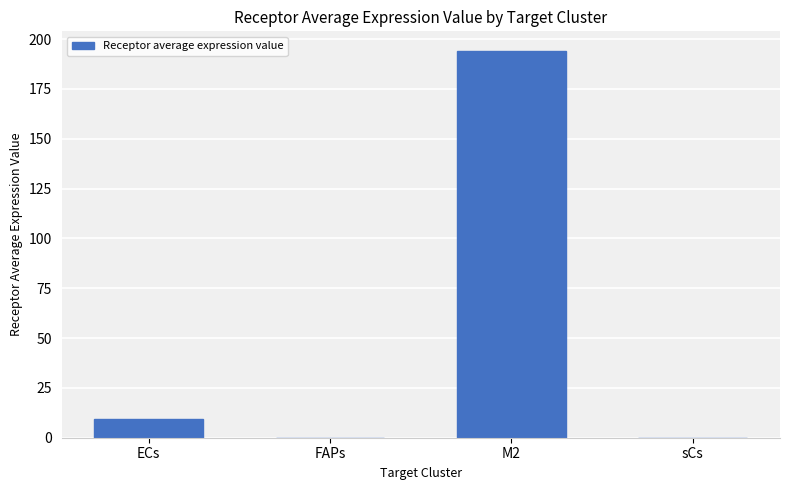

How many series are shown in this chart?

1